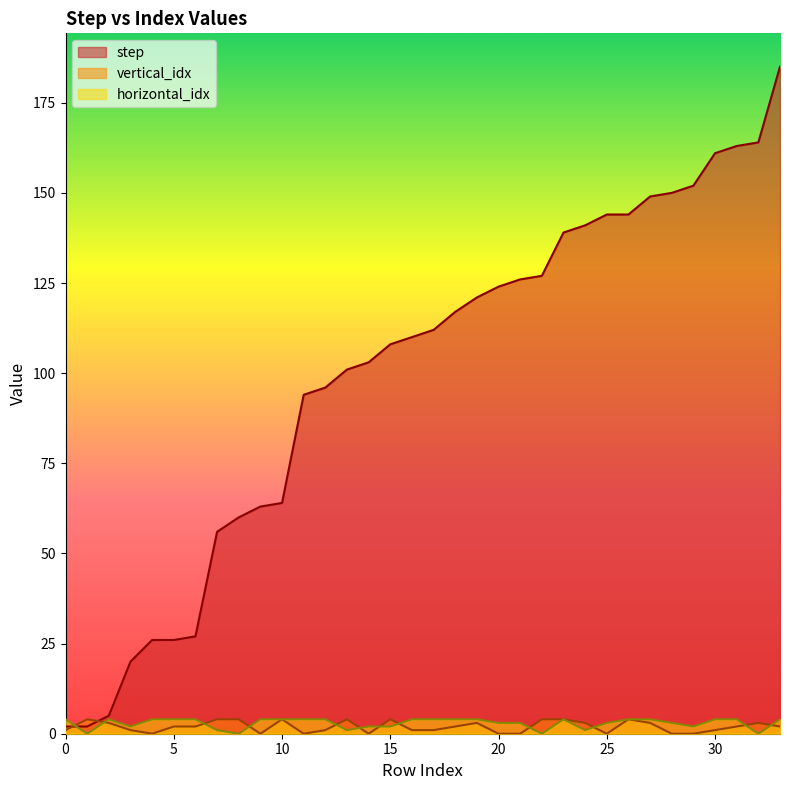

What is the value of the step point at the 13th from the left?

96